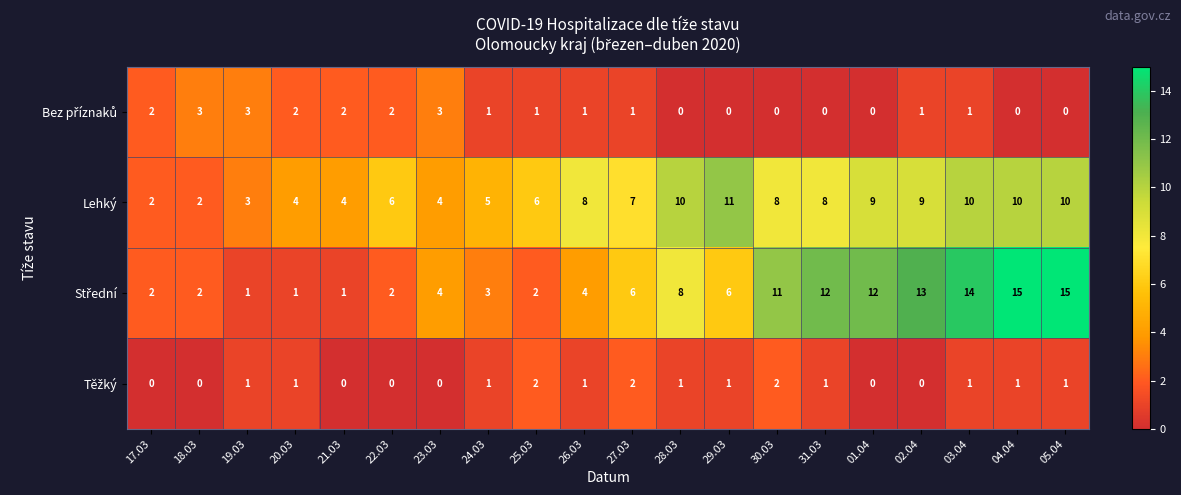

How many data points does each series have?

20